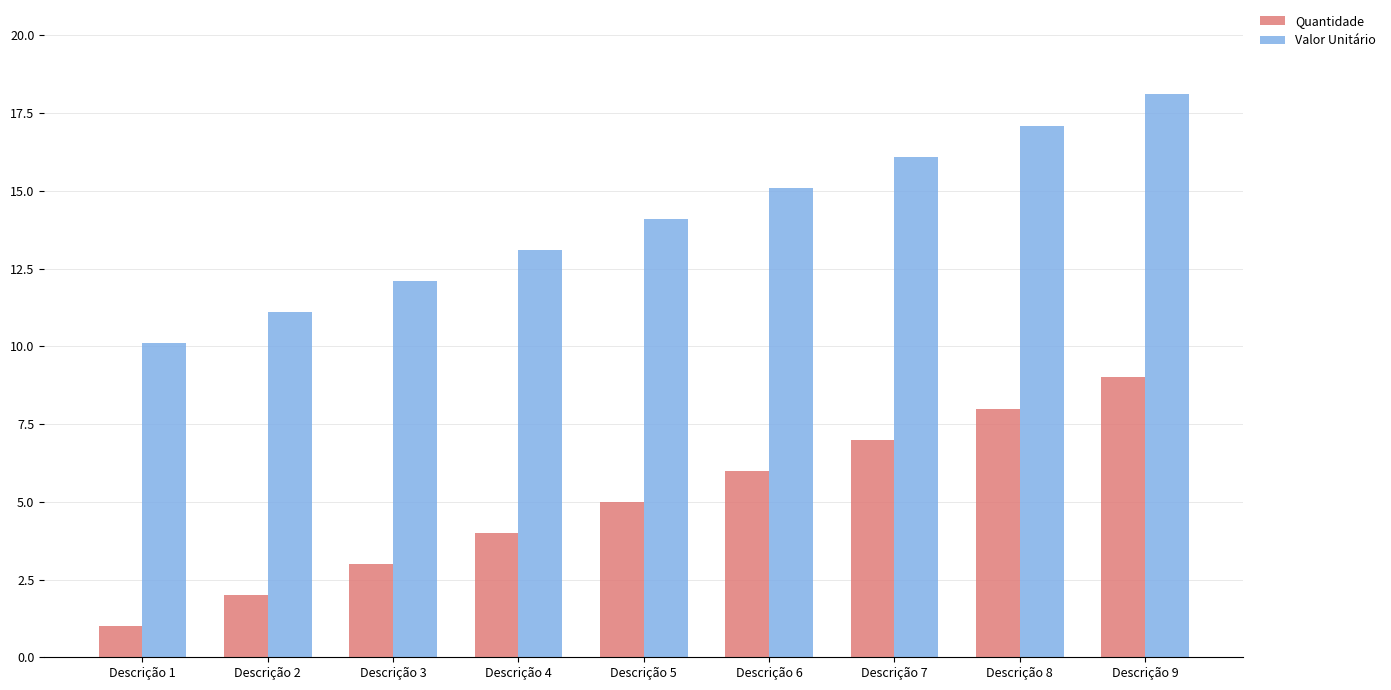

Rank the series at Descrição 2 from highest to lowest value.

Valor Unitário, Quantidade